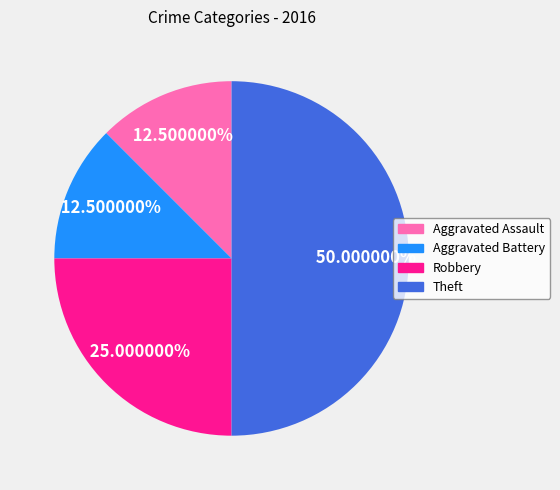

Does Aggravated Battery account for over 50% of the chart?

No